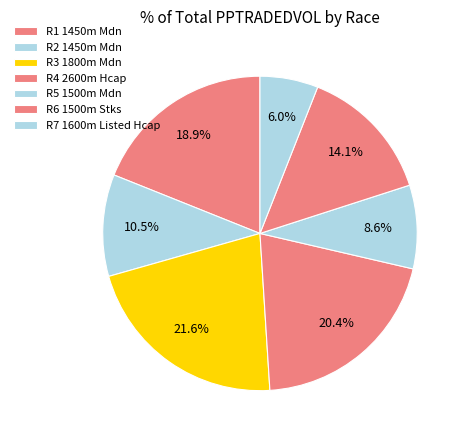

Does any single category account for the majority?

No